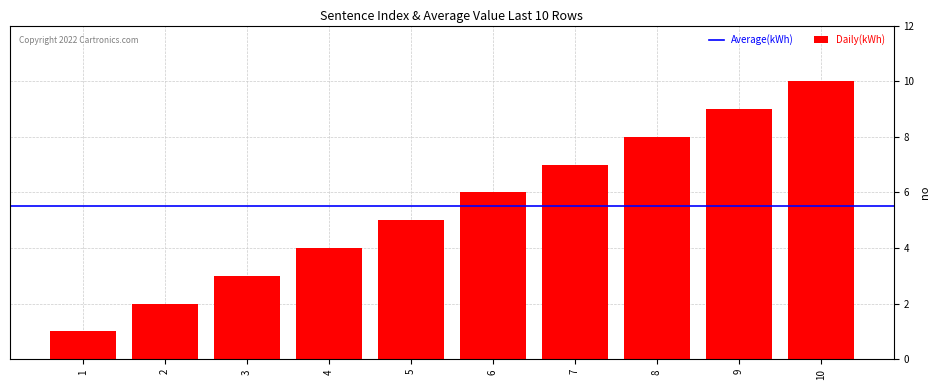

How many values are below 6?

5